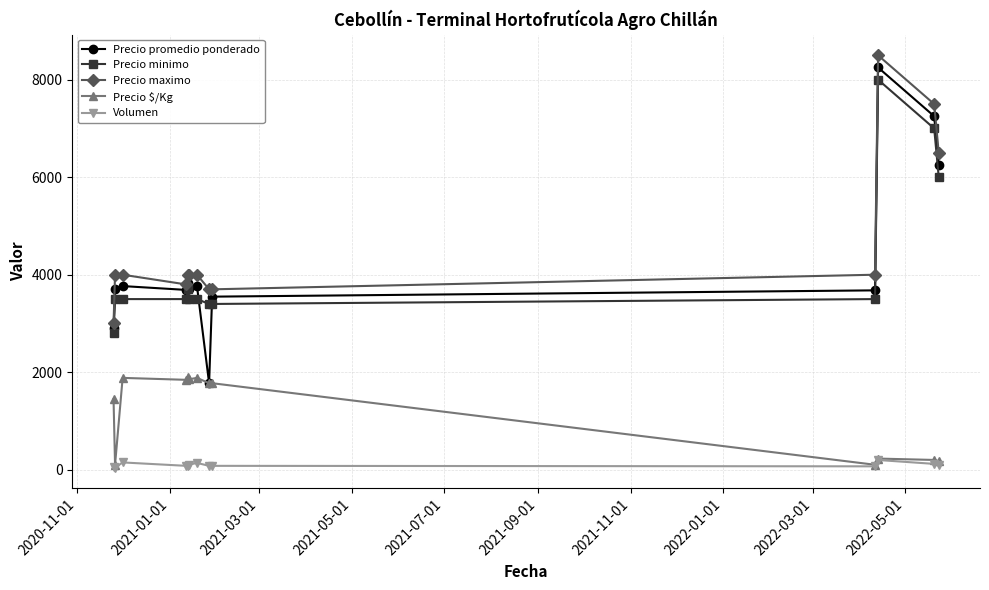

True or false: Precio minimo and Precio $/Kg cross at least once.

False